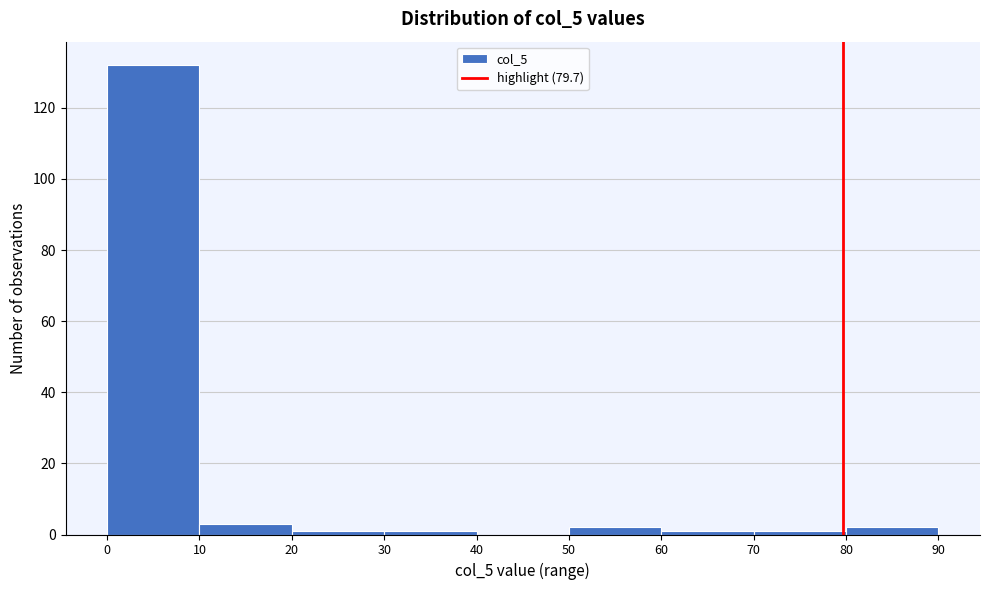

What is the height of the bar covering 10 to 20 on the x-axis? The values are not printed on the chart, so give them approximately, as read against the axis.

4